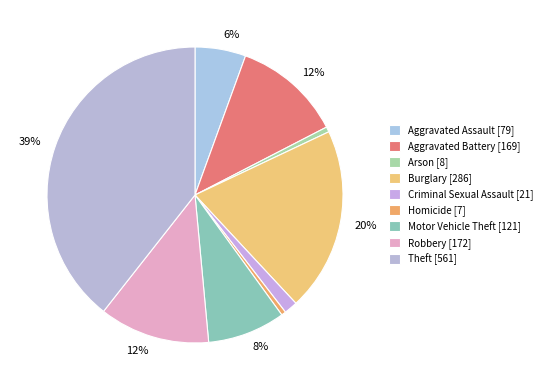

To the nearest percent, what percentage of the pie is Aggravated Battery?

12%